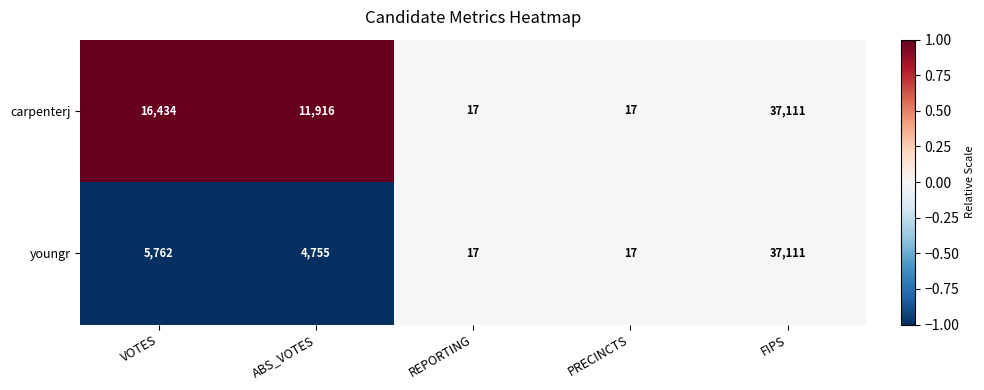

What is the spread (max minus min) of values at ABS_VOTES?

7161